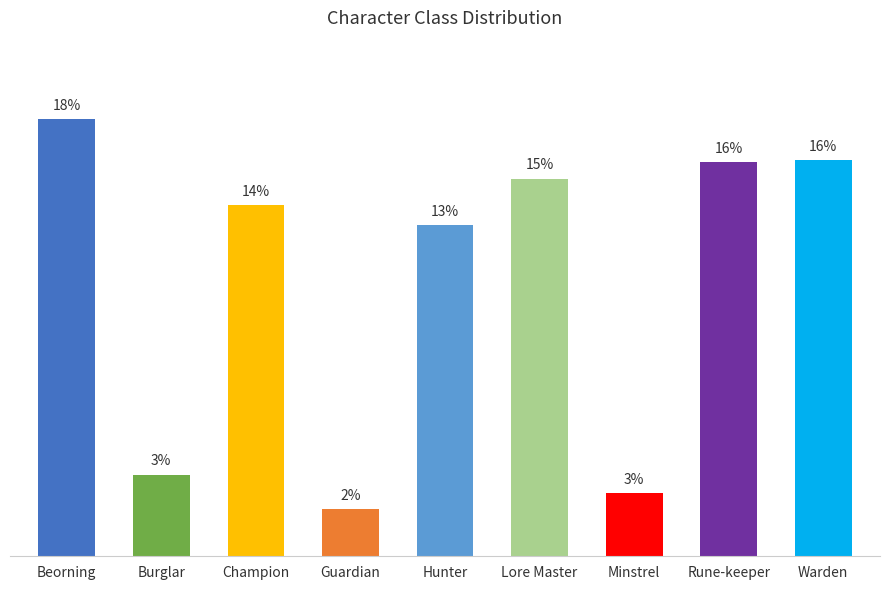

Rank the categories by value from lowest to highest.

Guardian, Minstrel, Burglar, Hunter, Champion, Lore Master, Rune-keeper, Warden, Beorning